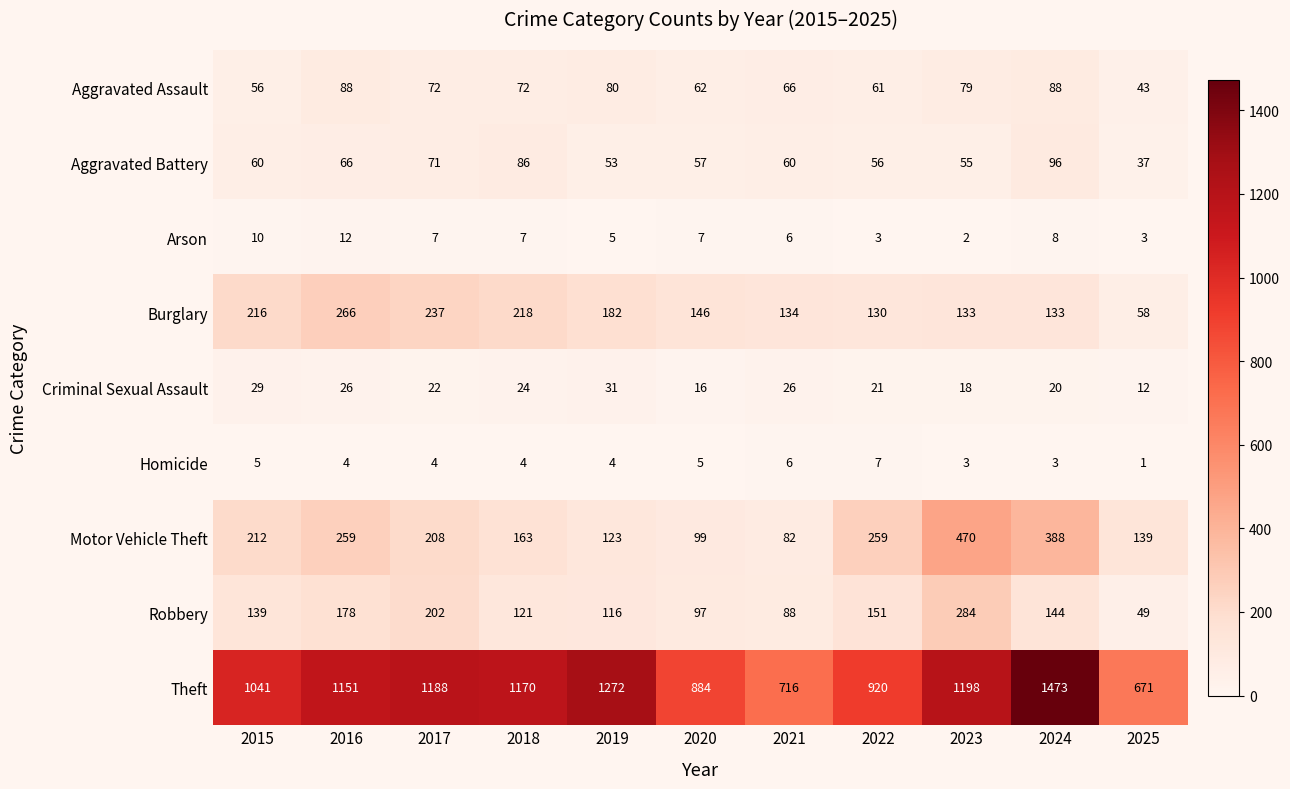

The value of Arson at 2015 is 4. True or false?

False